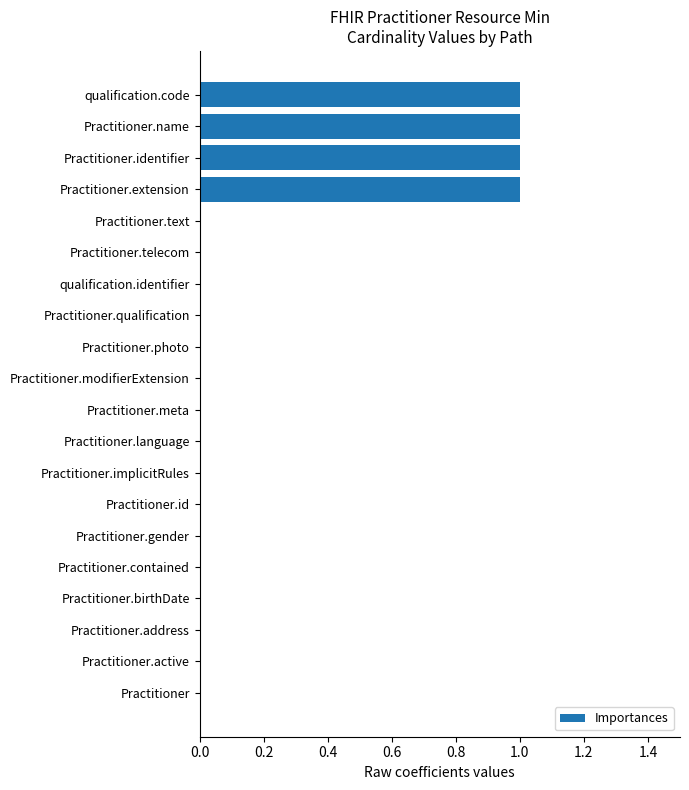

Reading bottom to top, transcribe all the data shown in this chart.

Practitioner=0	Practitioner.active=0	Practitioner.address=0	Practitioner.birthDate=0	Practitioner.contained=0	Practitioner.gender=0	Practitioner.id=0	Practitioner.implicitRules=0	Practitioner.language=0	Practitioner.meta=0	Practitioner.modifierExtension=0	Practitioner.photo=0	Practitioner.qualification=0	qualification.identifier=0	Practitioner.telecom=0	Practitioner.text=0	Practitioner.extension=1	Practitioner.identifier=1	Practitioner.name=1	qualification.code=1